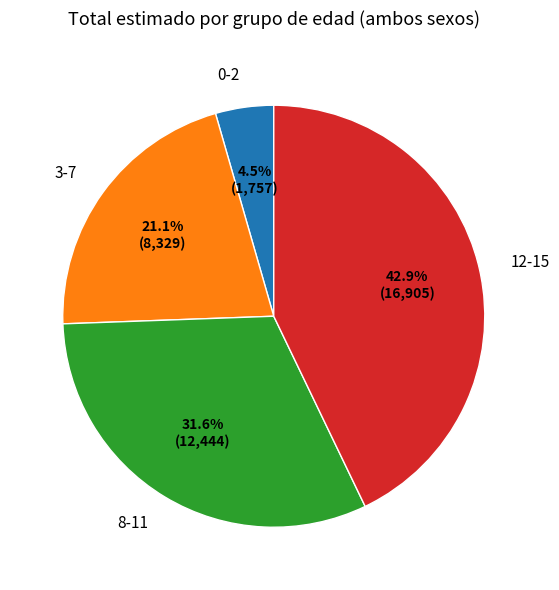

To the nearest percent, what is the difference between the largest and smallest slice percentages?

38%